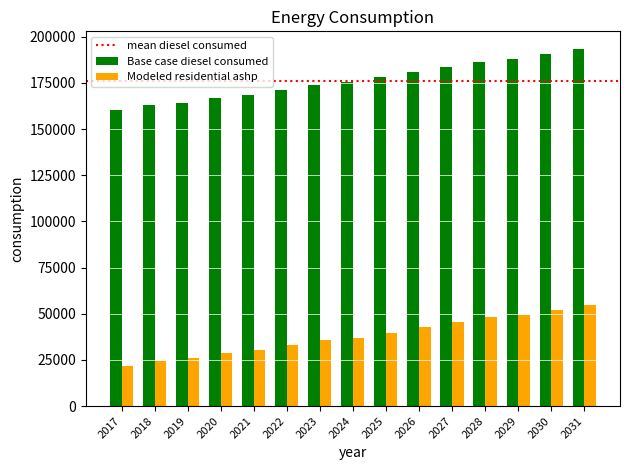

What value does the Modeled residential ashp series have at 2017?

21874.5